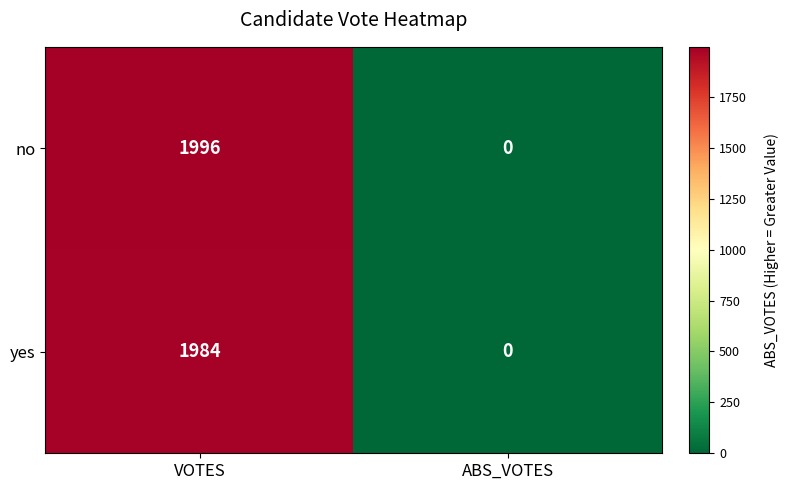

Rank the series by their average value, from lowest to highest.

yes, no